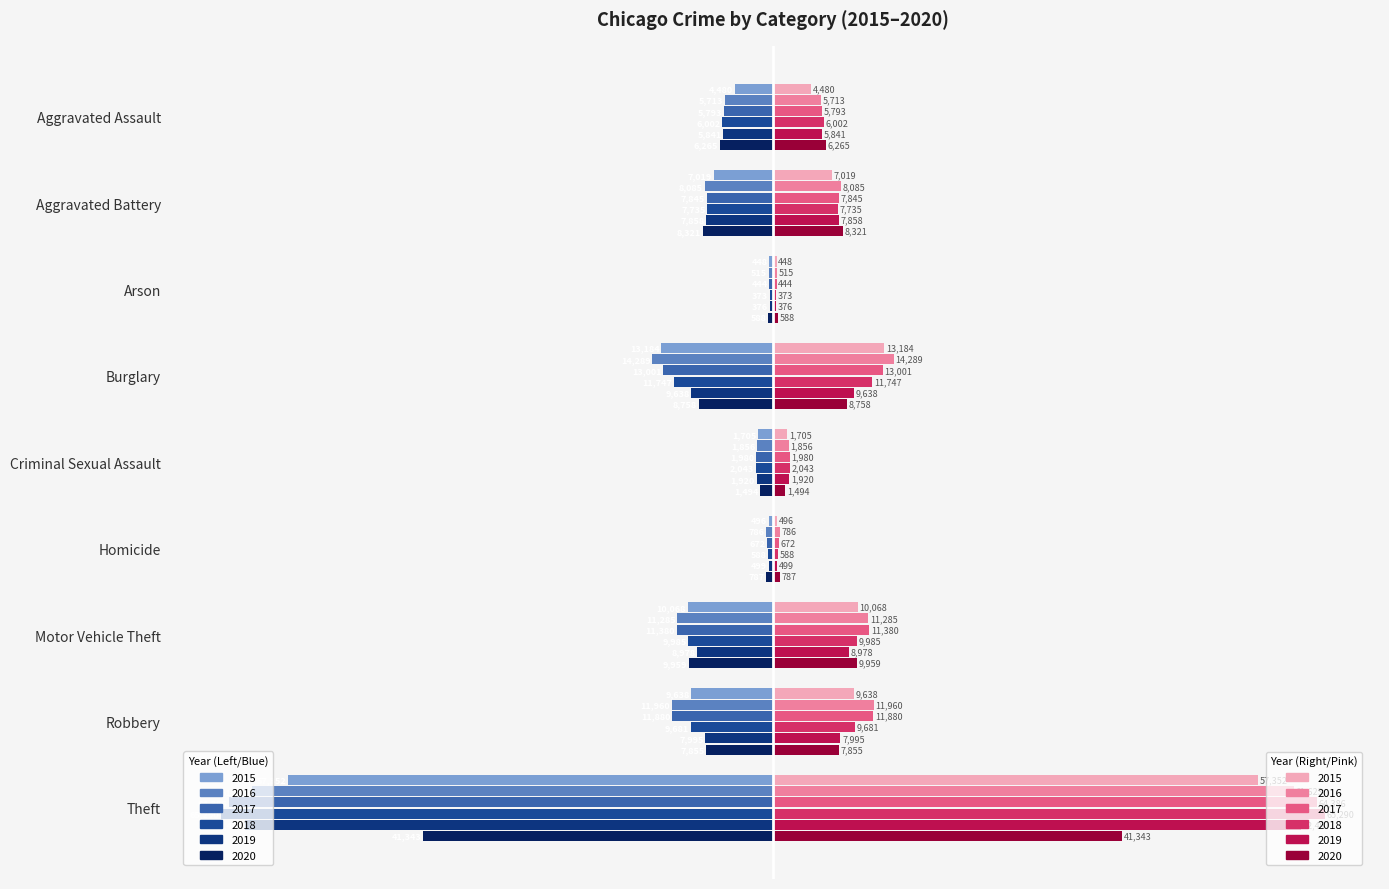

True or false: 2019 has a value of -7858 at Aggravated Battery.

True